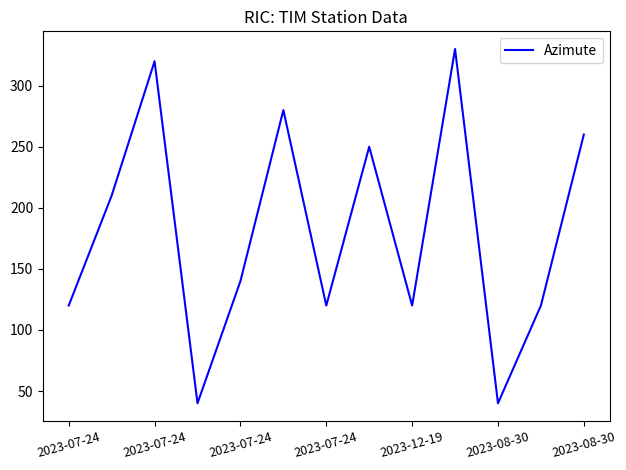

What is the greatest value displayed?

330